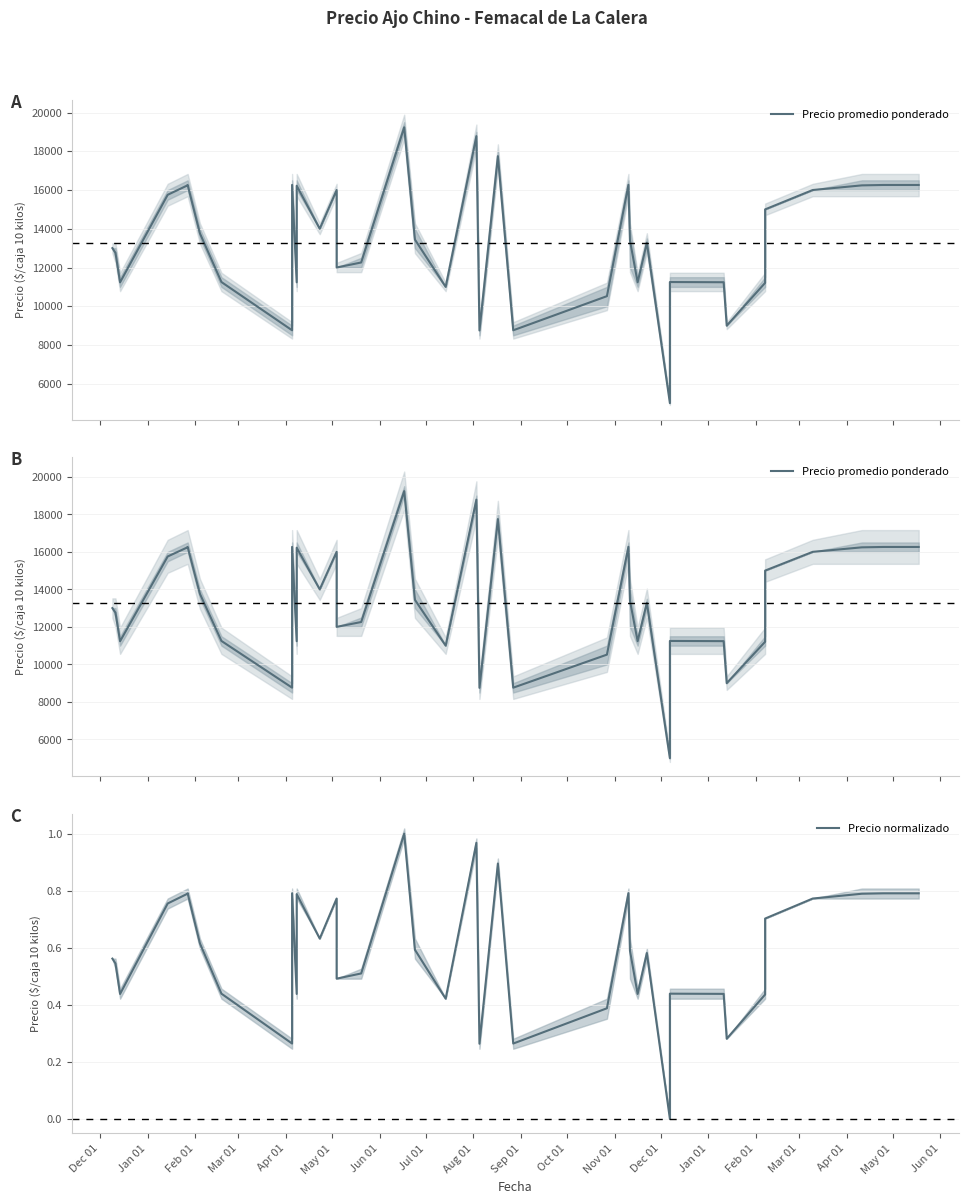

List the series in order of their peak value, highest first.

Precio promedio ponderado, Precio normalizado